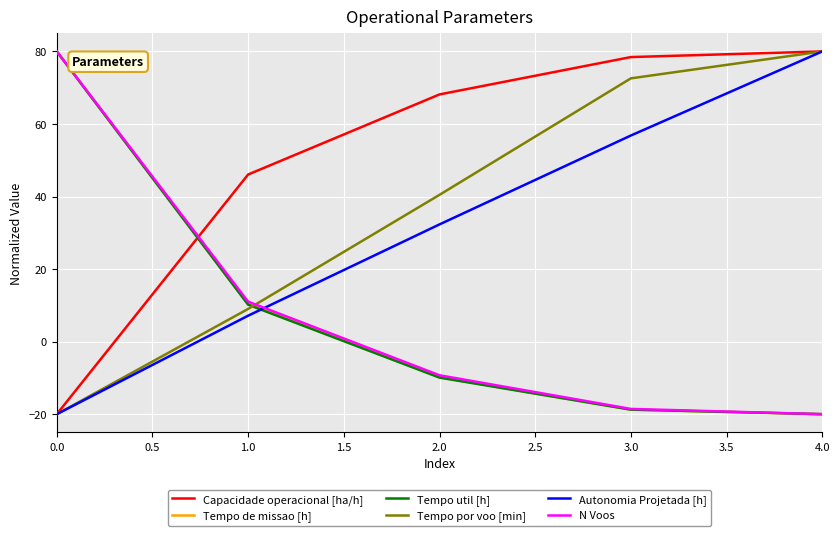

List the labels in order of Autonomia Projetada [h] value, largest first.

4.0, 3.0, 2.0, 1.0, 0.0